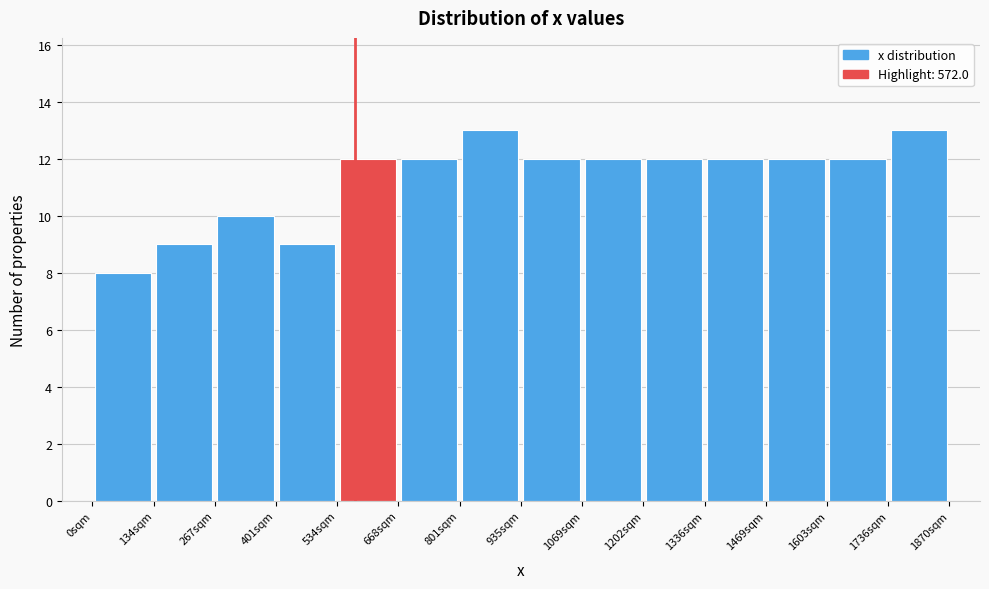

What is the height of the bar covering 0 to 140 on the x-axis? Neither the bar edges nor the heights are printed on the chart, so give them approximately, as read against the axes.

8